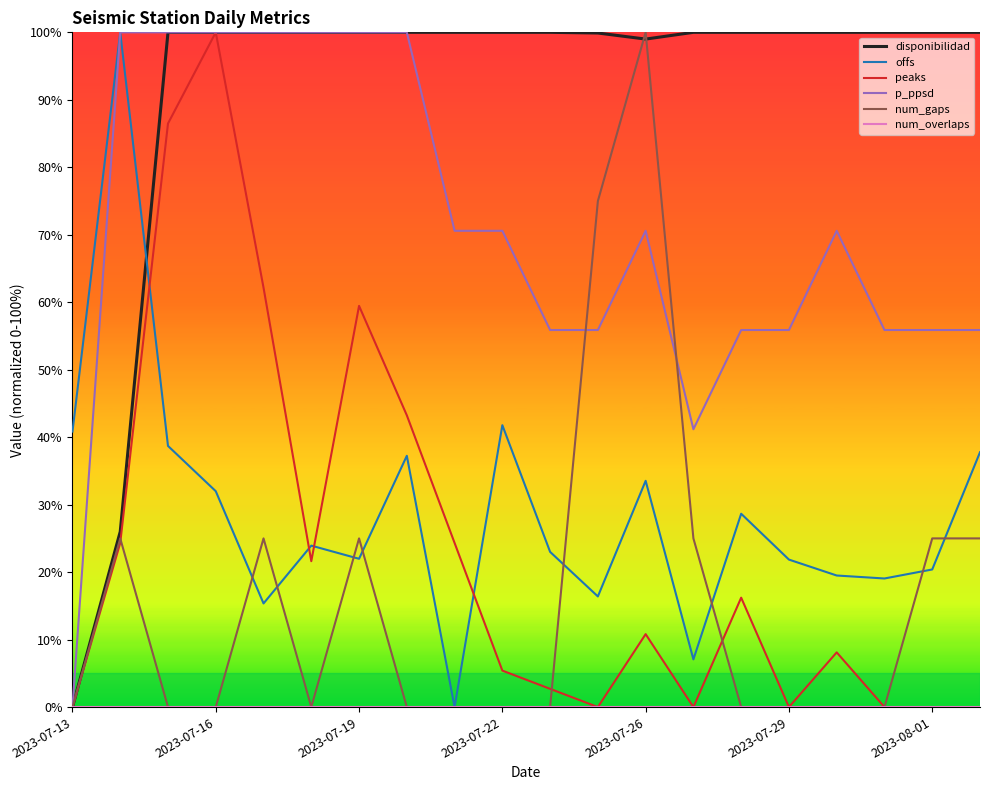

True or false: offs and peaks intersect in this chart.

True